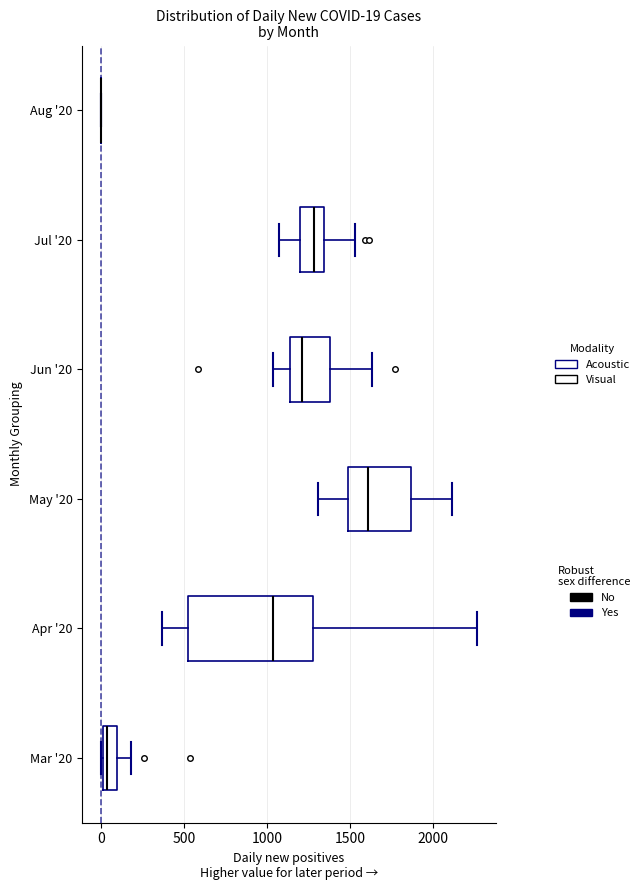

Comparing the boxes themselves (not the whiskers), which one is the widest?

Apr '20